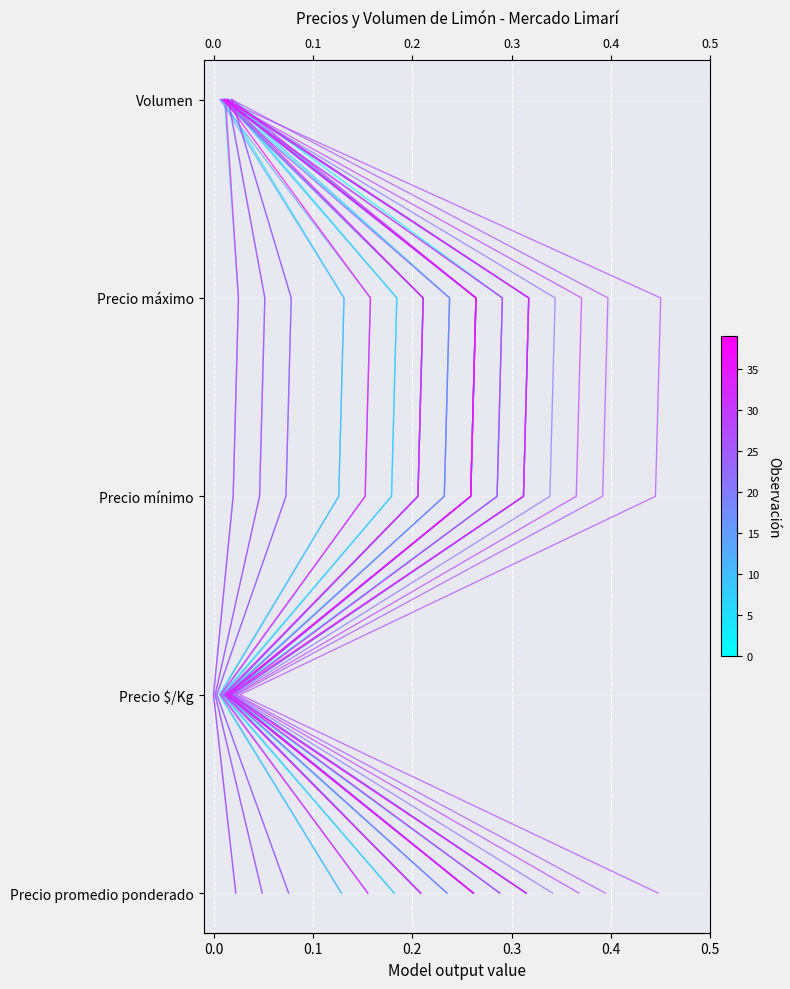

True or false: obs_5 and obs_3 intersect in this chart.

False